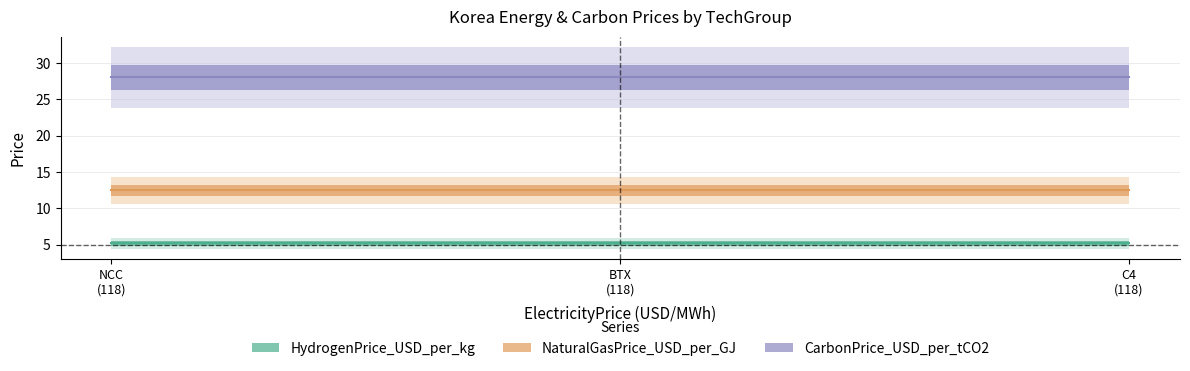

The CarbonPrice_USD_per_tCO2 series shows 28.0 at C4. True or false?

True